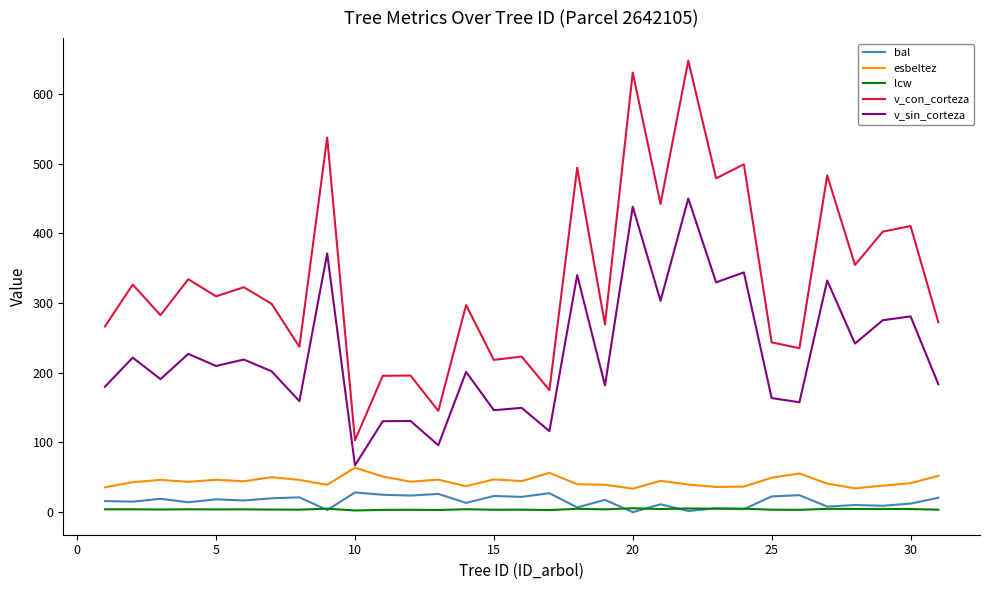

True or false: esbeltez and v_con_corteza cross at least once.

False